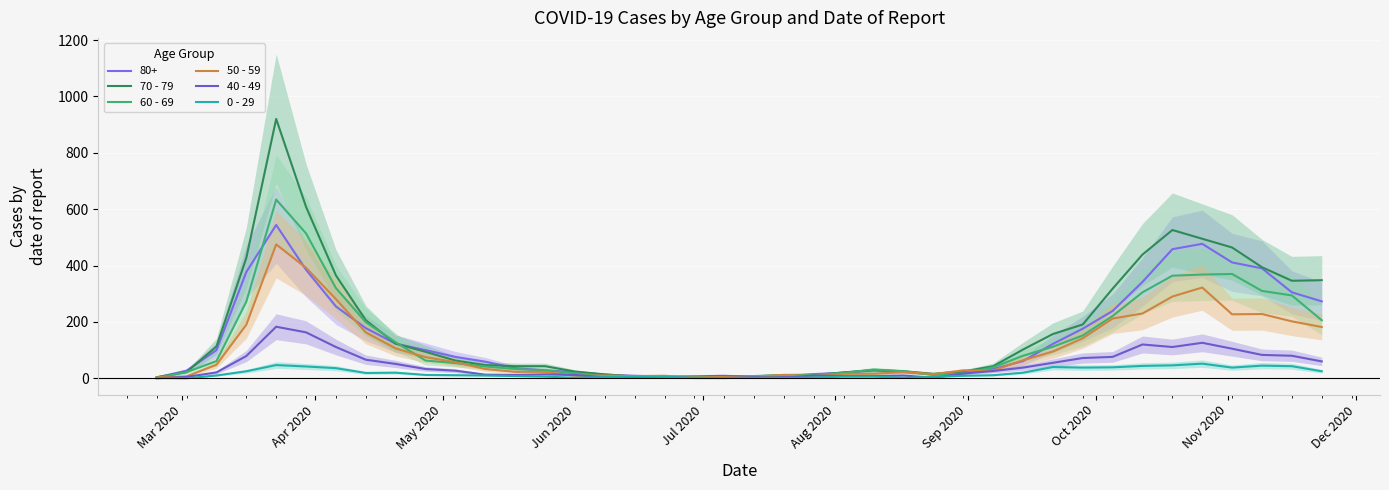

Is the value of 70 - 79 at May 2020 greater than the value of 50 - 59 at 30?

Yes